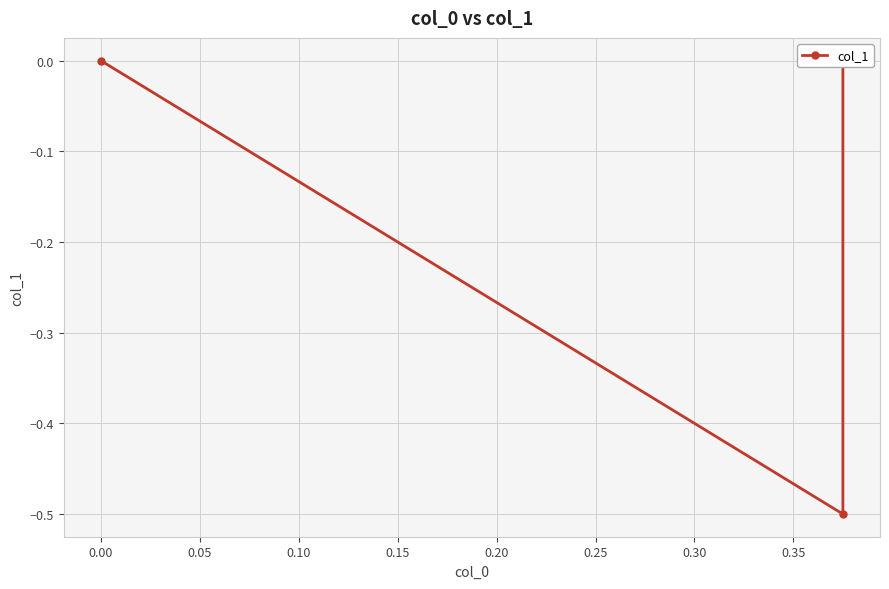

What is the difference between the second highest and minimum values?

0.5